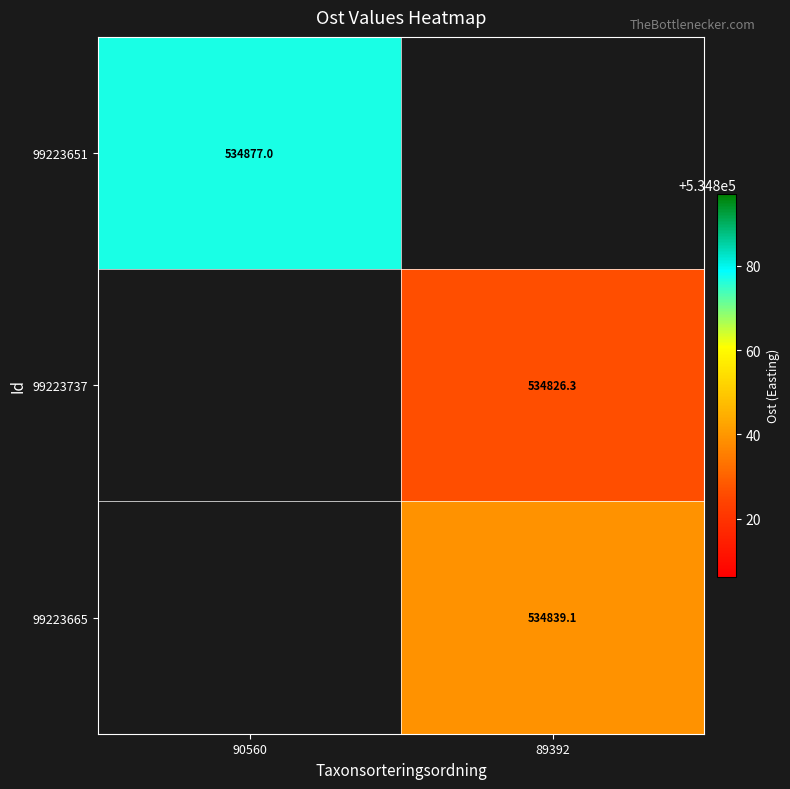

The value of 99223651 at 90560 is 218675.6. True or false?

False